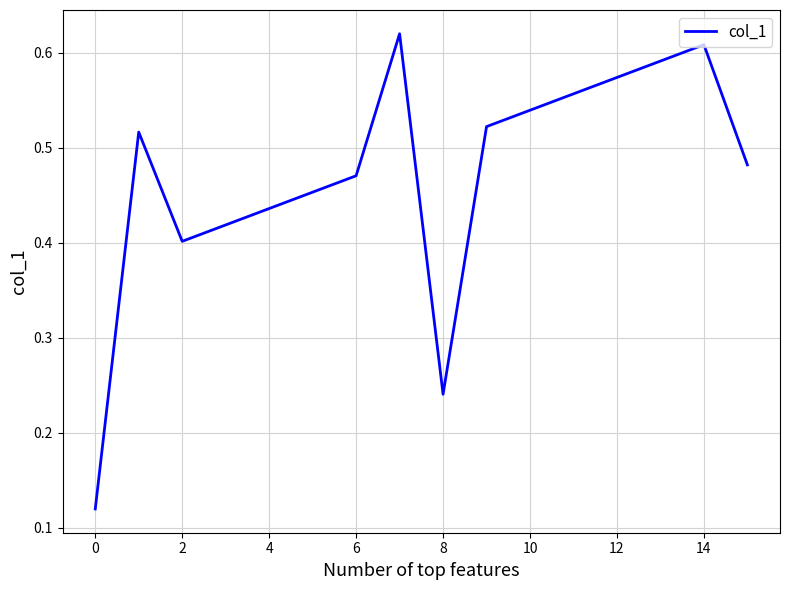

How many values are between 0 and 1?

16